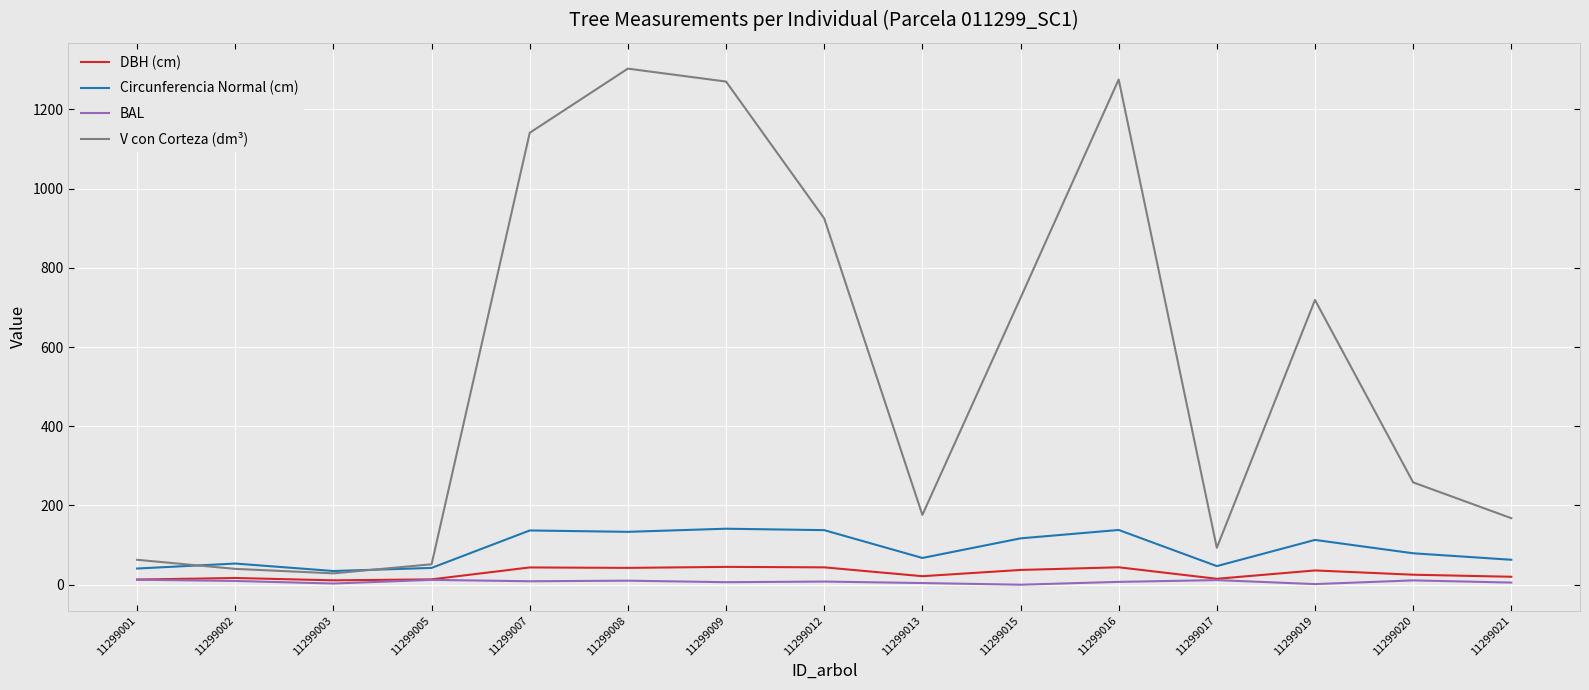

In Circunferencia Normal (cm), how many points are higher than both neighbors (excluding endpoints)?

5